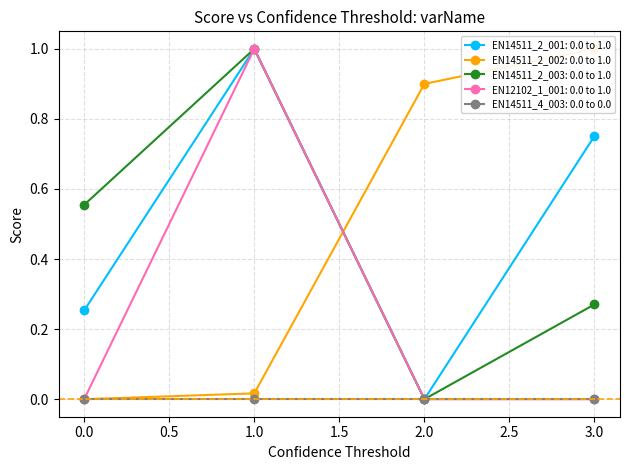

Which series has the largest total across all categories?

EN14511_2_001